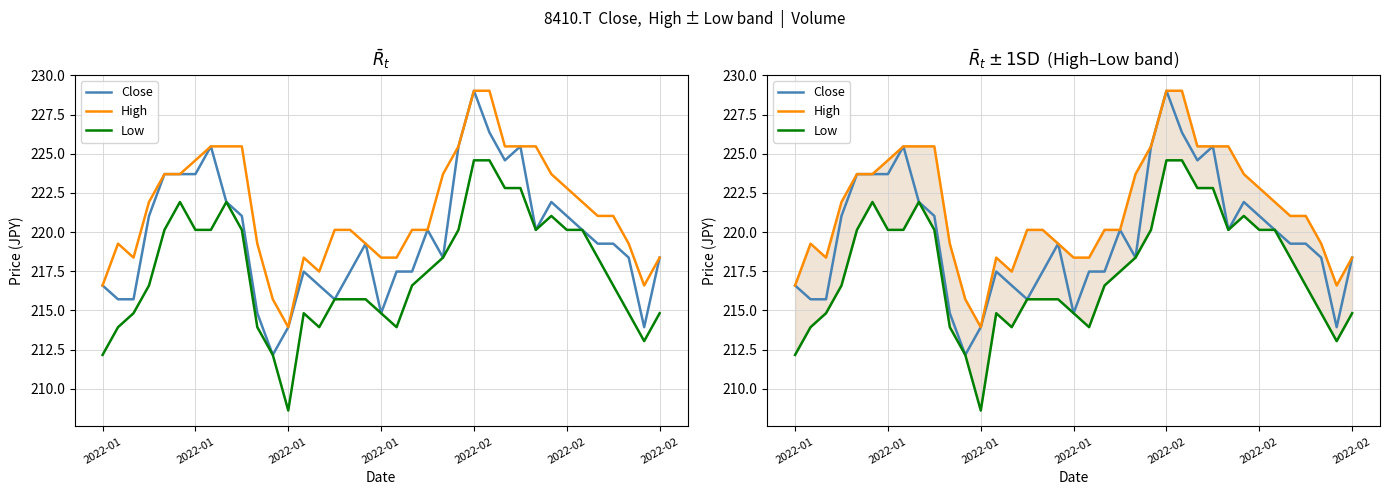

True or false: Low and High intersect in this chart.

False